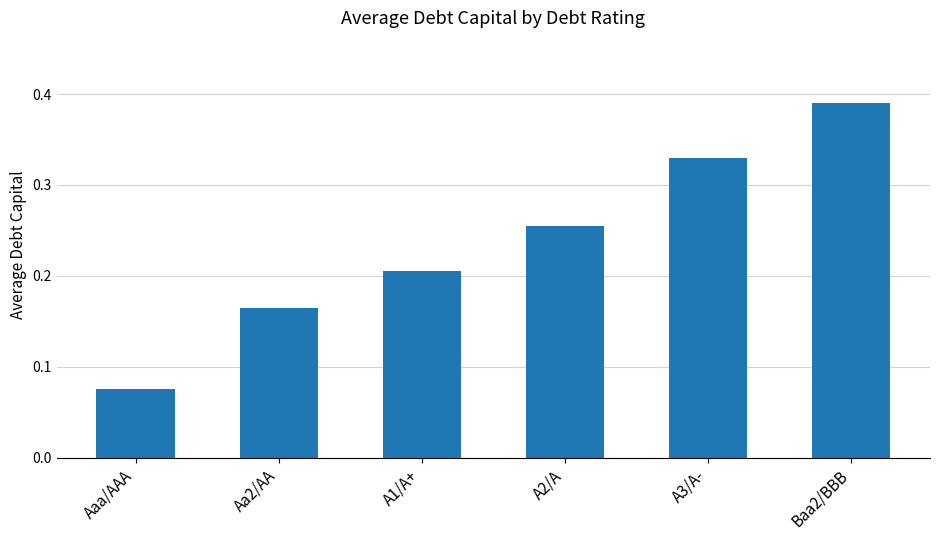

List the labels in order of value, largest first.

Baa2/BBB, A3/A-, A2/A, A1/A+, Aa2/AA, Aaa/AAA